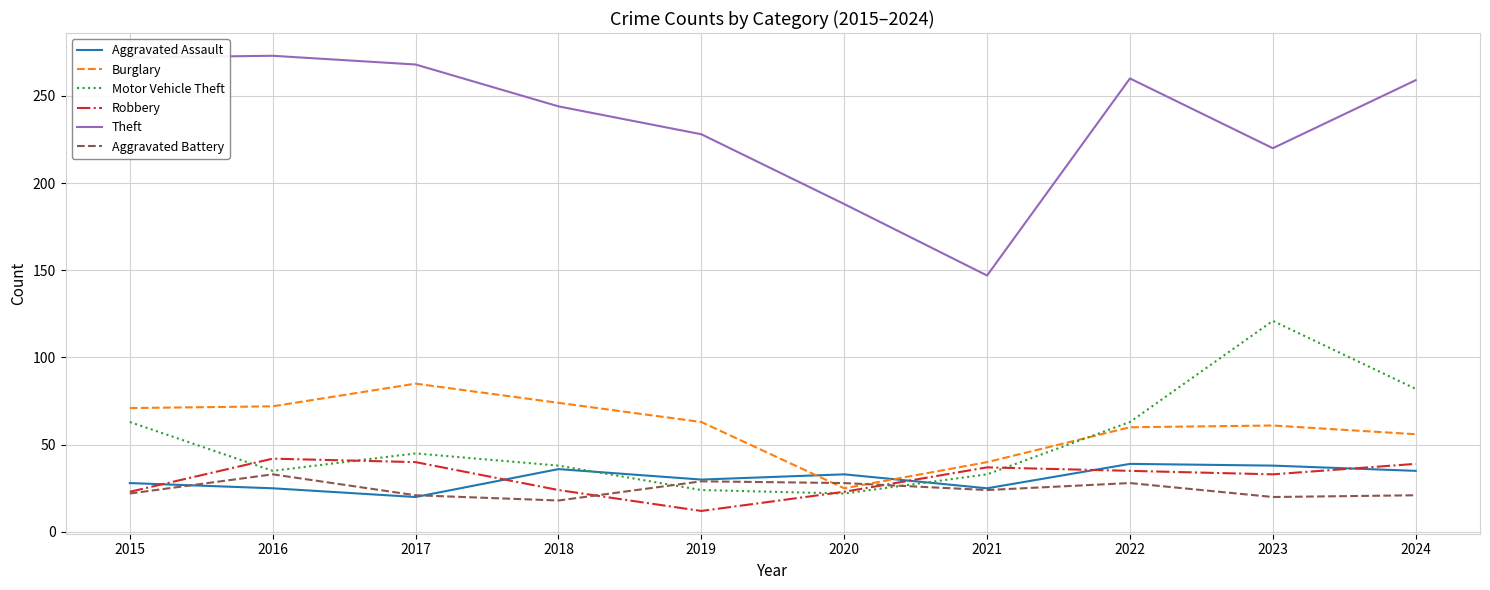

Is it true that Aggravated Assault equals 11 at 2021?

False